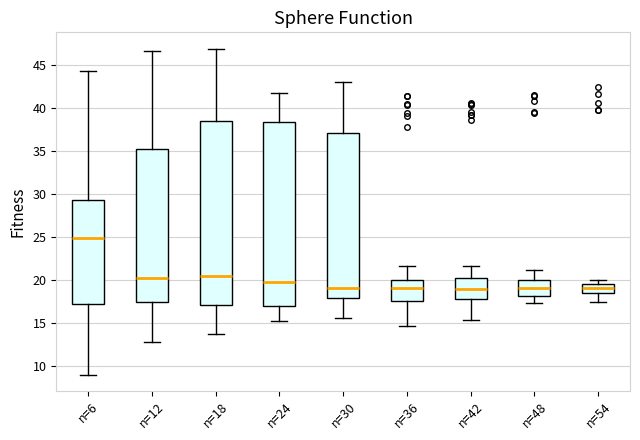

Reading left to right, read every box against the y-axis: the position of its median line, the range the box covers, and the ends of its whiskers. The values are not printed on the chart, so give them approximately, as read against the axis.

n=6: median 25.0, box 17.0 to 29.5, whiskers 9.0 to 44.5
n=12: median 20.0, box 17.5 to 35.5, whiskers 13.0 to 46.5
n=18: median 20.5, box 17.0 to 38.5, whiskers 14.0 to 47.0
n=24: median 20.0, box 17.0 to 38.5, whiskers 15.5 to 41.5
n=30: median 19.0, box 18.0 to 37.0, whiskers 15.5 to 43.0
n=36: median 19.0, box 17.5 to 20.0, whiskers 14.5 to 21.5
n=42: median 19.0, box 18.0 to 20.5, whiskers 15.5 to 21.5
n=48: median 19.0, box 18.0 to 20.0, whiskers 17.5 to 21.0
n=54: median 19.0, box 18.5 to 19.5, whiskers 17.5 to 20.0